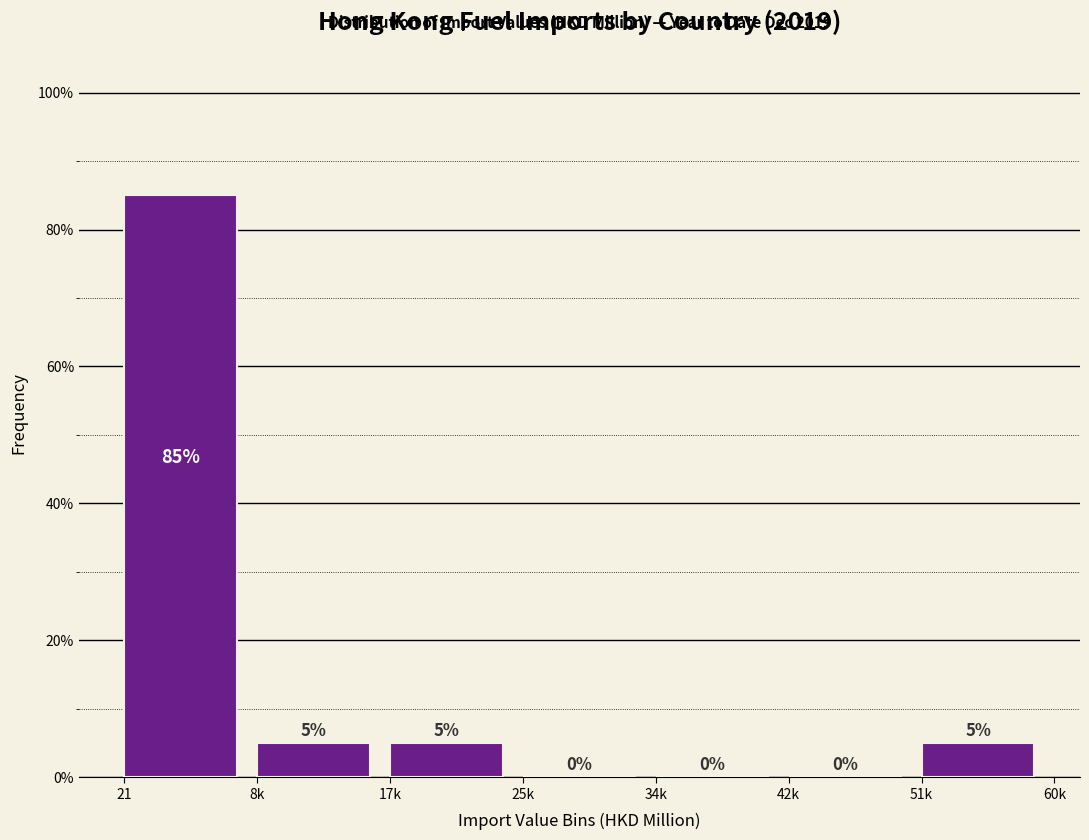

Reading left to right, extract all data points from this chart.

21=85	8k=5	17k=5	25k=0	34k=0	42k=0	51k=5